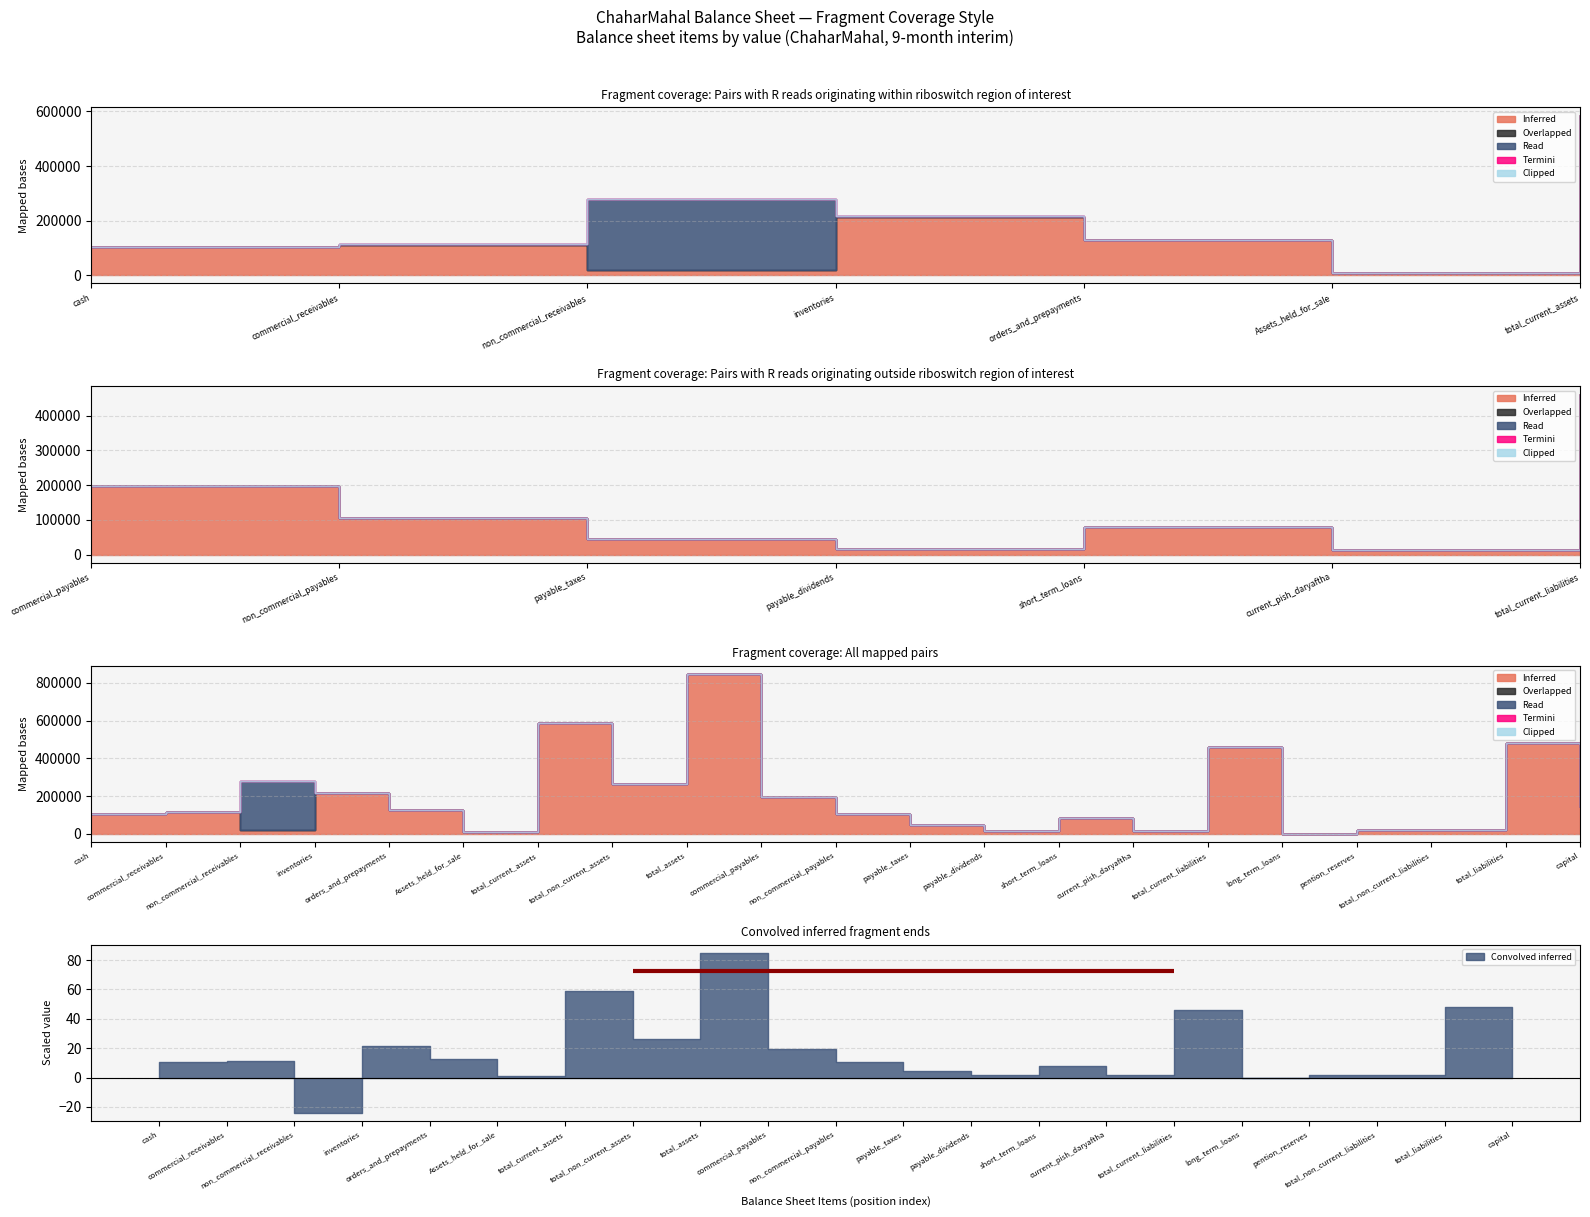

Is this an area chart (filled region under the line)?

No